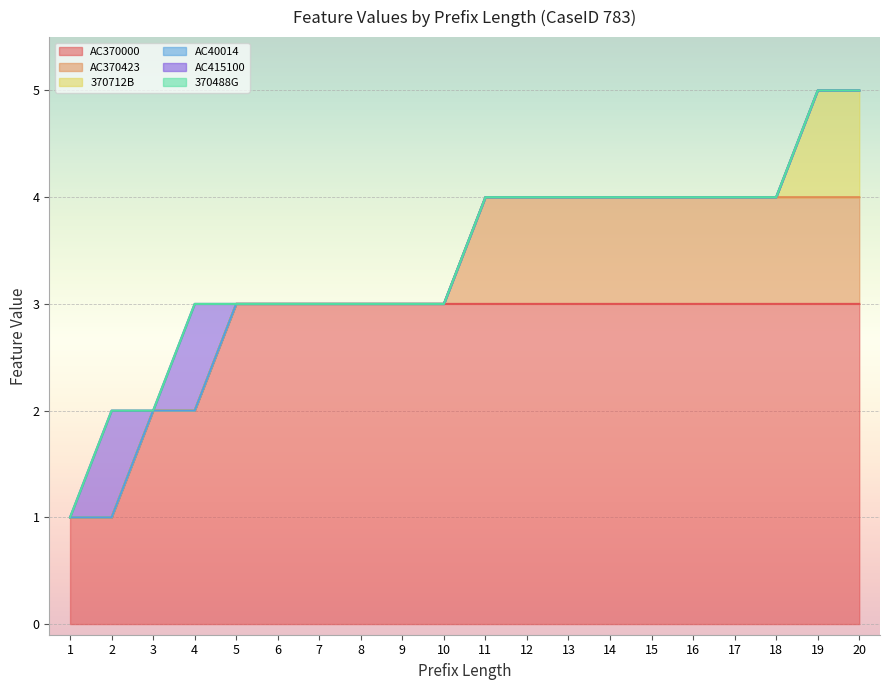

What is the highest value of the 370712B series?

1